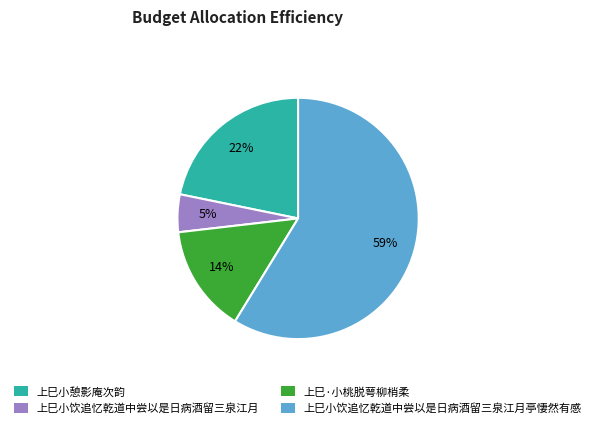

To the nearest percent, what is the difference between the 上巳·小桃脱萼柳梢柔 and 上巳小饮追忆乾道中尝以是日病酒留三泉江月 slice percentages?

9%